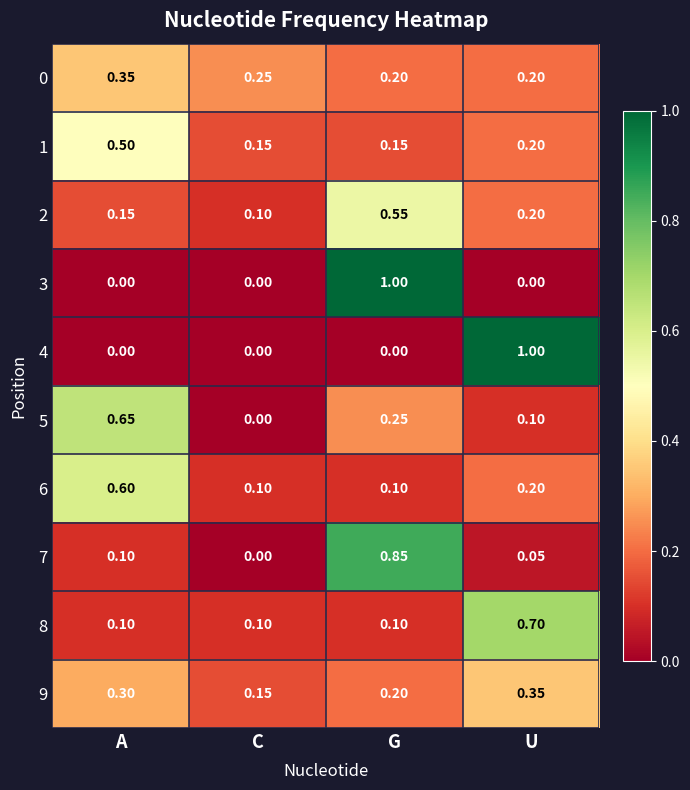

At which label does 8 reach its peak?

U